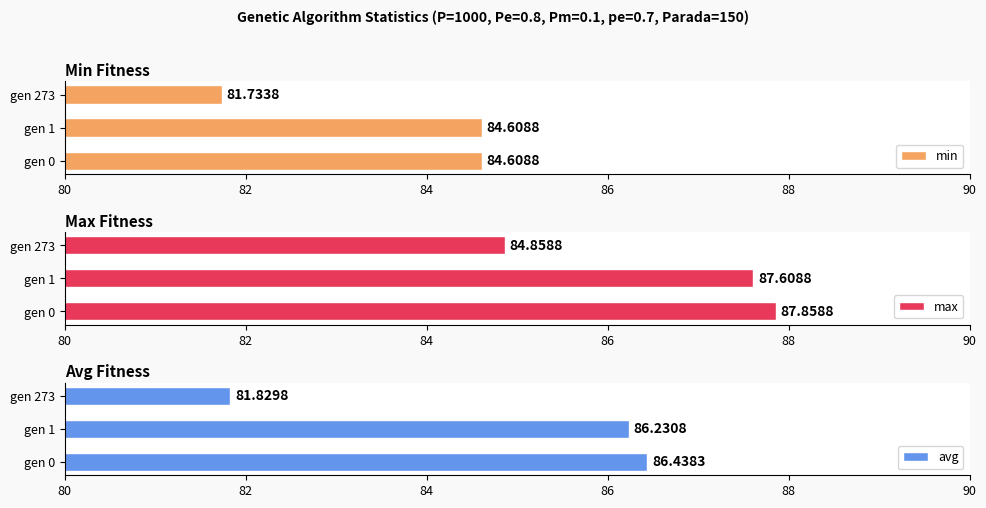

What is the average value of the min series?

83.7